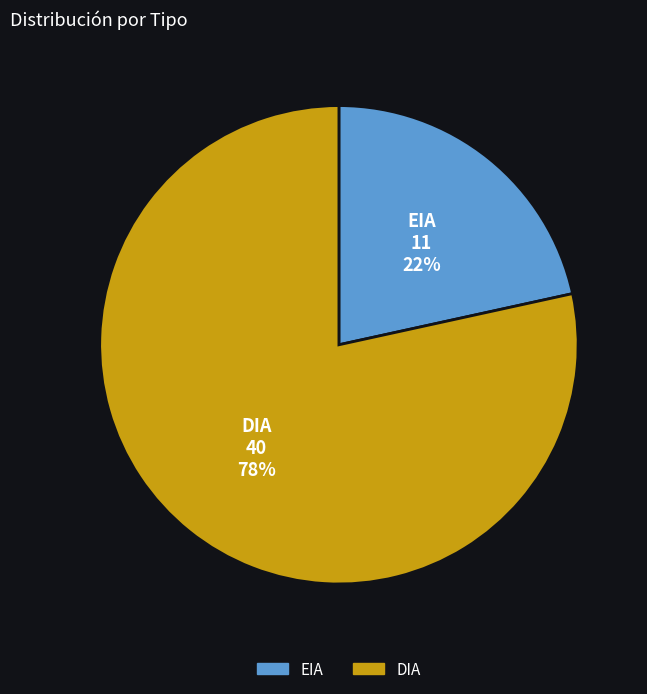

Approximately how many times larger is the value at EIA compared to DIA?

0.3